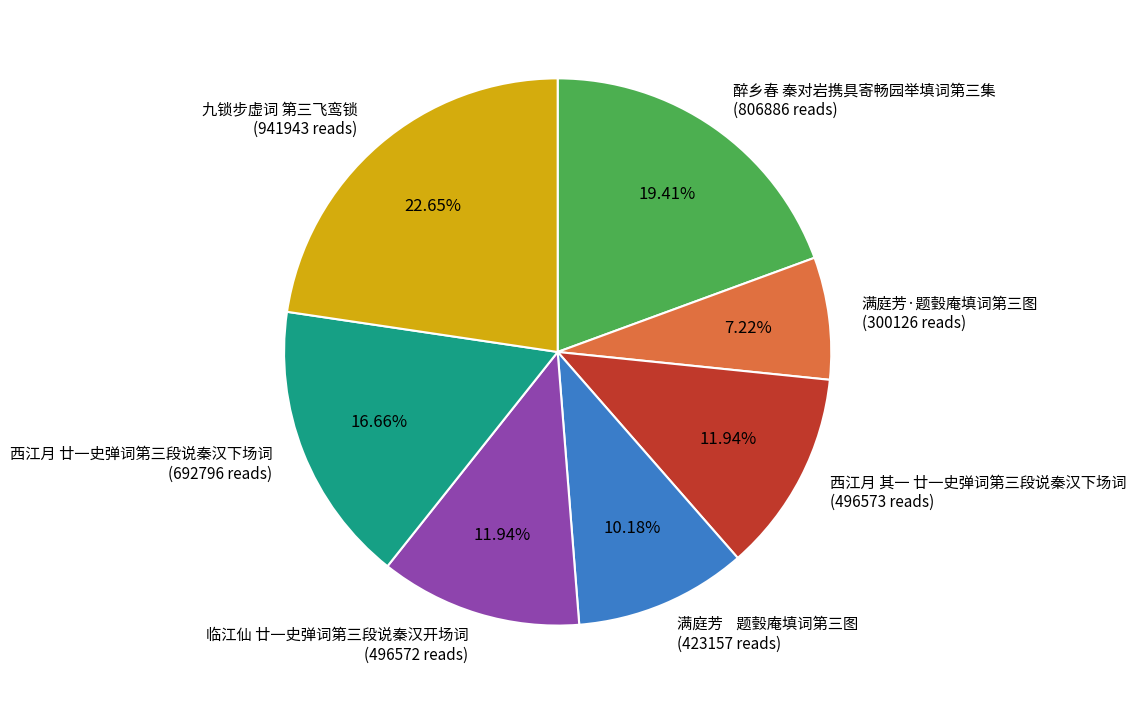

What is the ratio of the value at 西江月 廿一史弹词第三段说秦汉下场词 (692796 reads) to the value at 九锁步虚词 第三飞鸾锁 (941943 reads)?

0.7